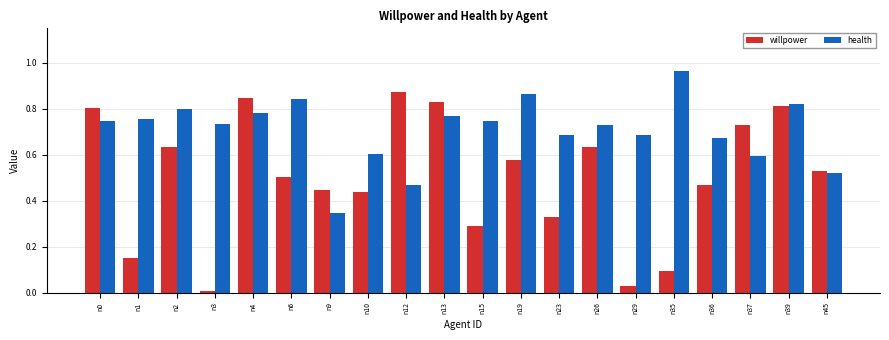

Between n2 and n4, which series saw the biggest shift?

willpower